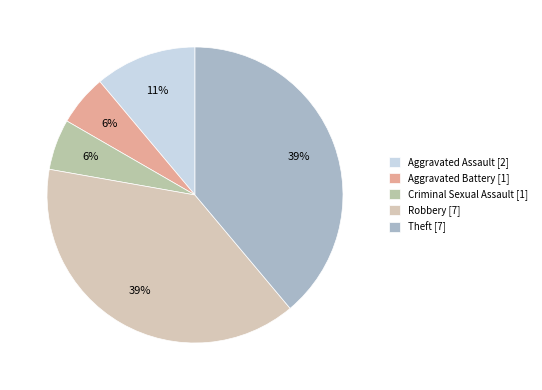

To the nearest percent, what is the combined percentage of Robbery and Aggravated Assault?

50%